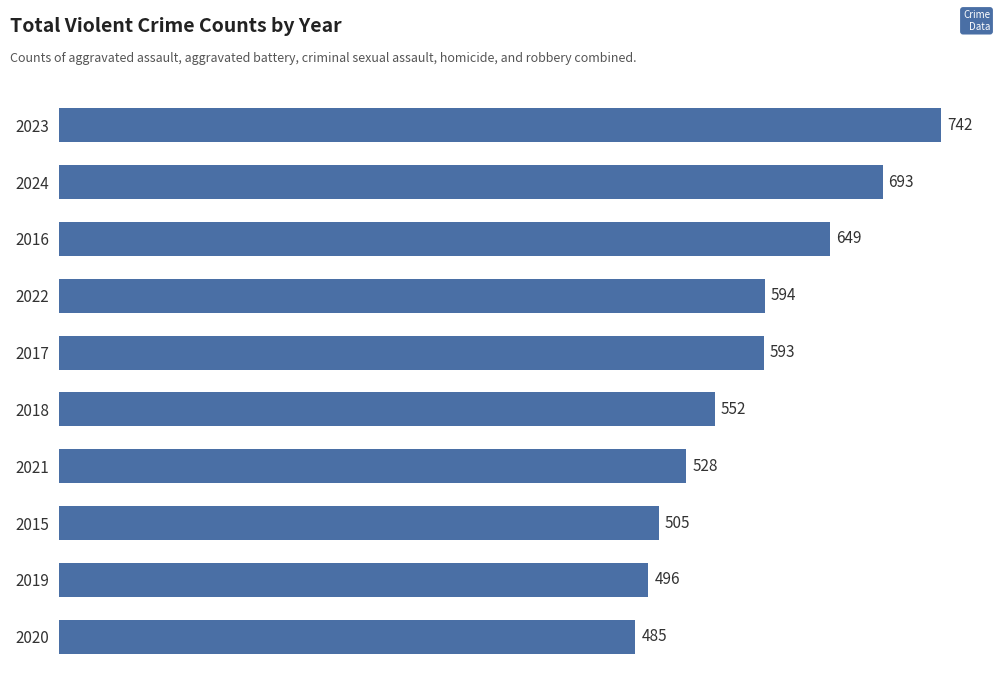

Reading bottom to top, what are all the values shown in this chart?

2020=485	2019=496	2015=505	2021=528	2018=552	2017=593	2022=594	2016=649	2024=693	2023=742